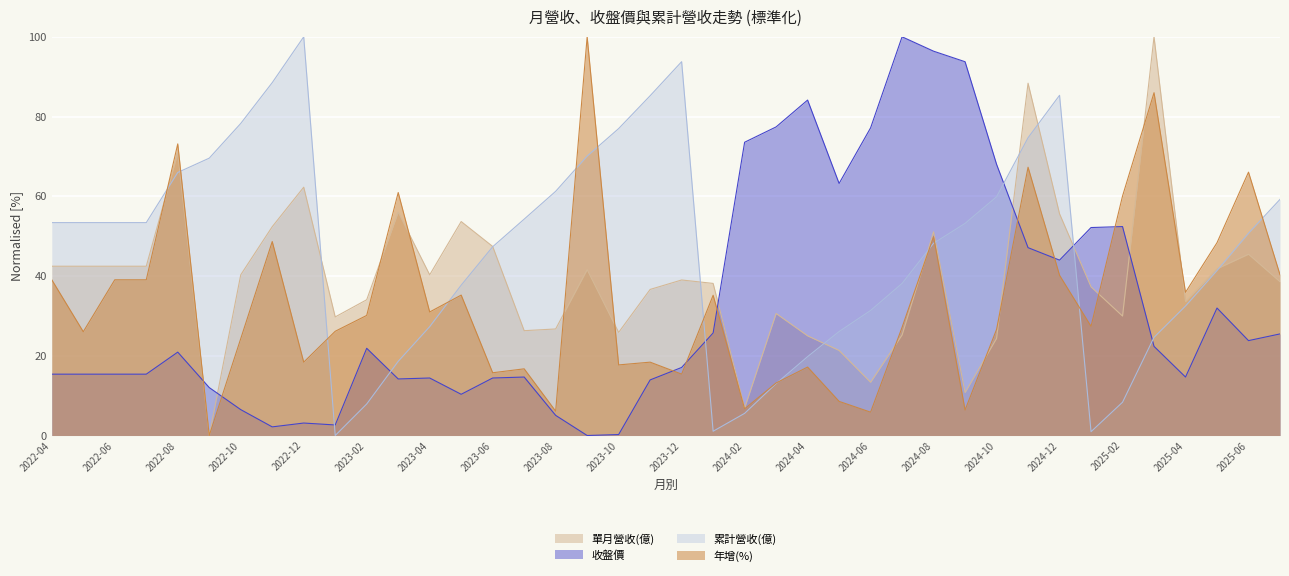

At how many categories does at least one series exceed 11?

40